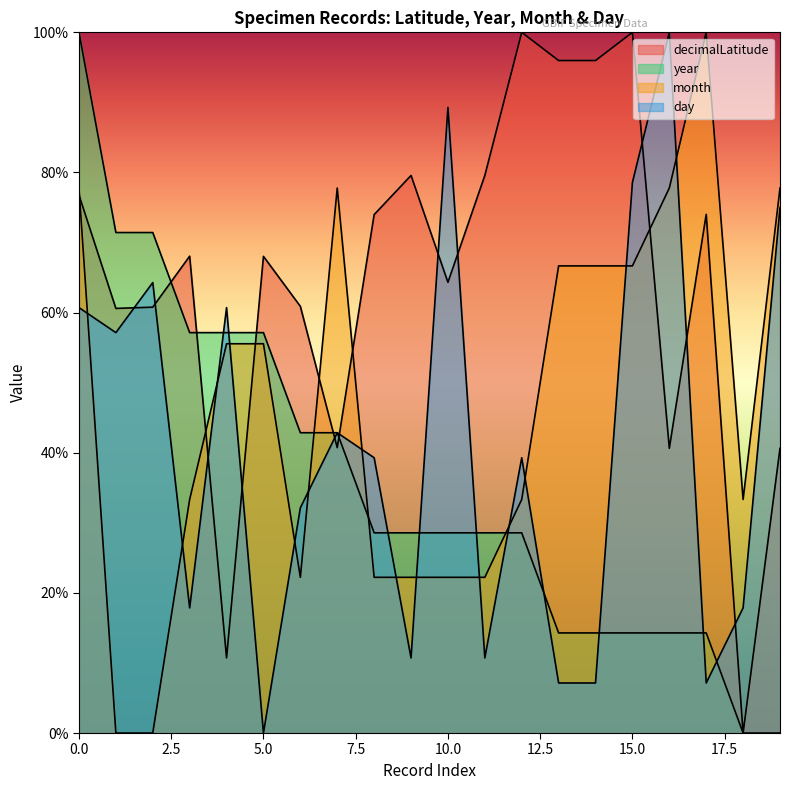

List the series in order of their peak value, lowest first.

decimalLatitude, year, month, day